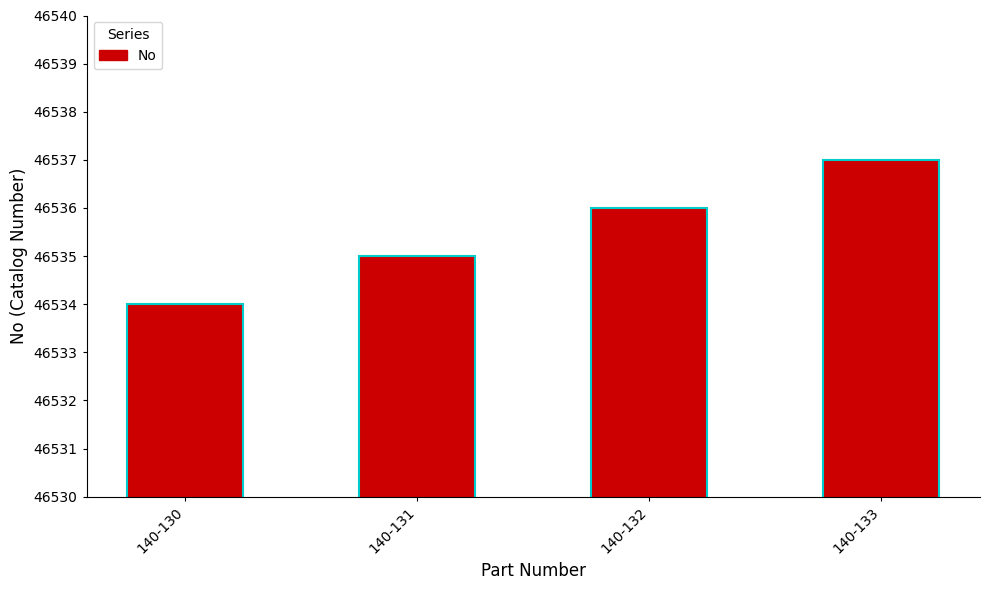

Rank the categories by value from highest to lowest.

140-133, 140-132, 140-131, 140-130